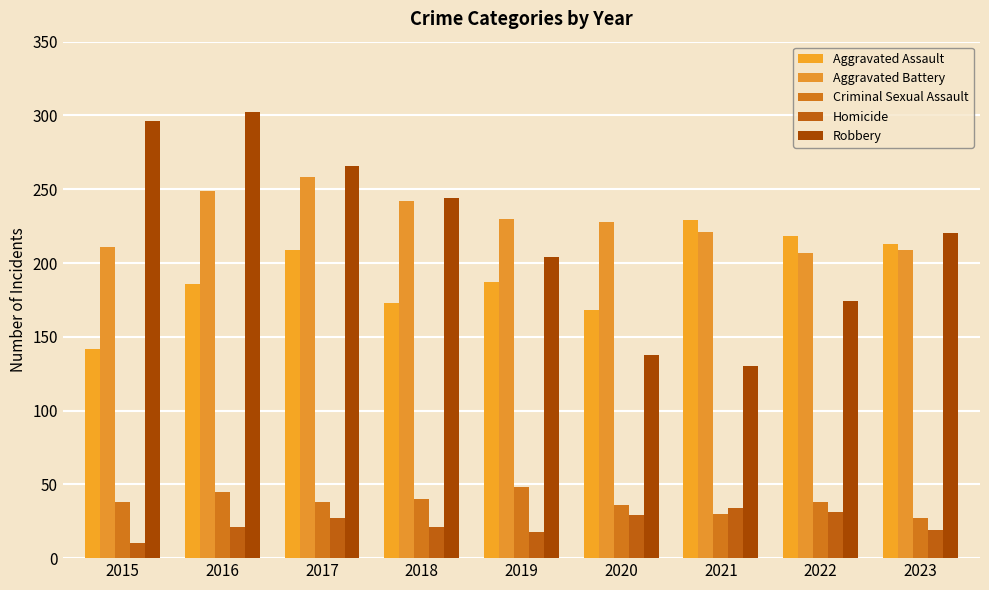

At which label is Aggravated Battery closest to 232?

2019